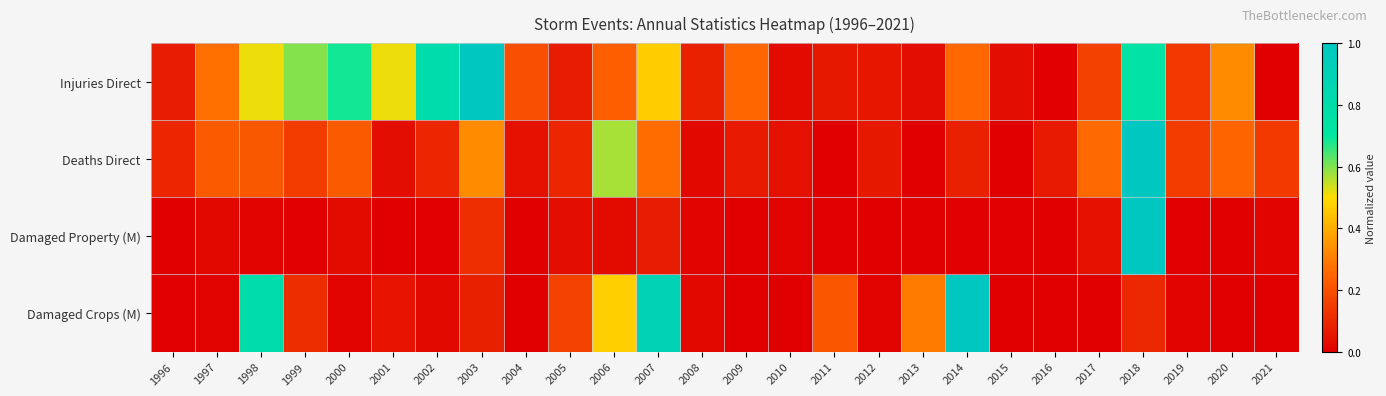

How many series are shown in this chart?

4